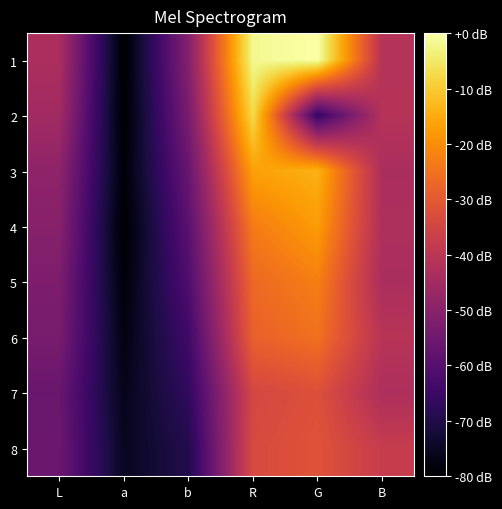

Reading left to right, list all the values displayed in this chart.

1: L=48.2	a=-11.1	b=35.9	R=115.6	G=118.5	B=51.5
2: L=45.3	a=-11.2	b=32.2	R=106.4	G=11.3	B=51.7
3: L=39.2	a=-9.6	b=26.6	R=91.5	G=95.7	B=47.9
4: L=36.5	a=-11.0	b=22.5	R=81.0	G=90.1	B=48.9
5: L=33.4	a=-9.1	b=19.2	R=75.1	G=82.0	B=47.7
6: L=31.9	a=-7.0	b=14.3	R=72.5	G=77.6	B=52.4
7: L=27.2	a=-5.1	b=10.1	R=62.5	G=66.2	B=48.8
8: L=28.0	a=-3.7	b=5.6	R=63.9	G=67.5	B=57.4